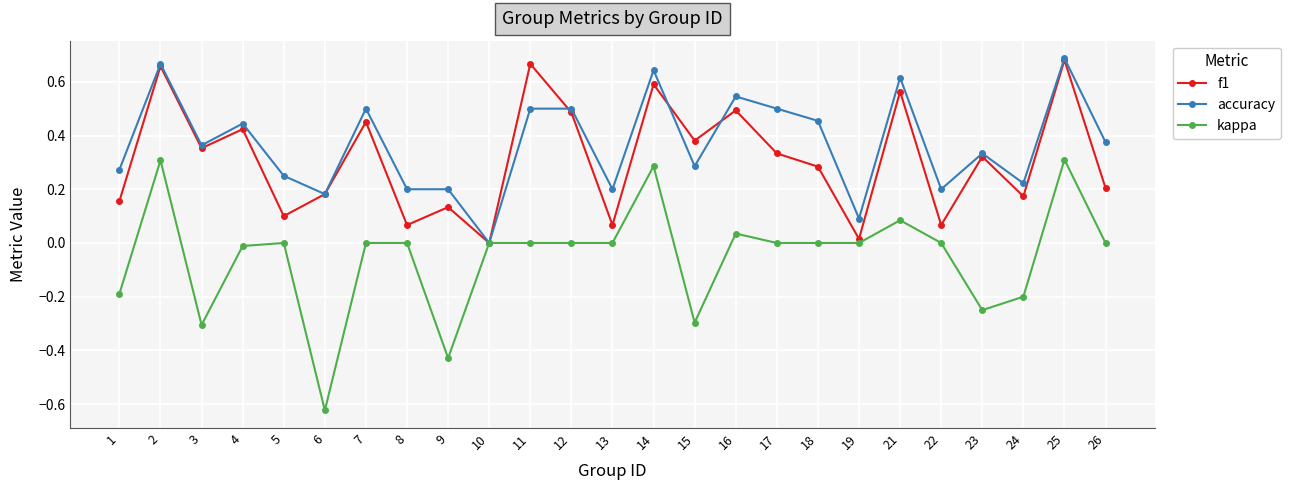

After their last crossing, which series has the higher values: f1 or accuracy?

accuracy